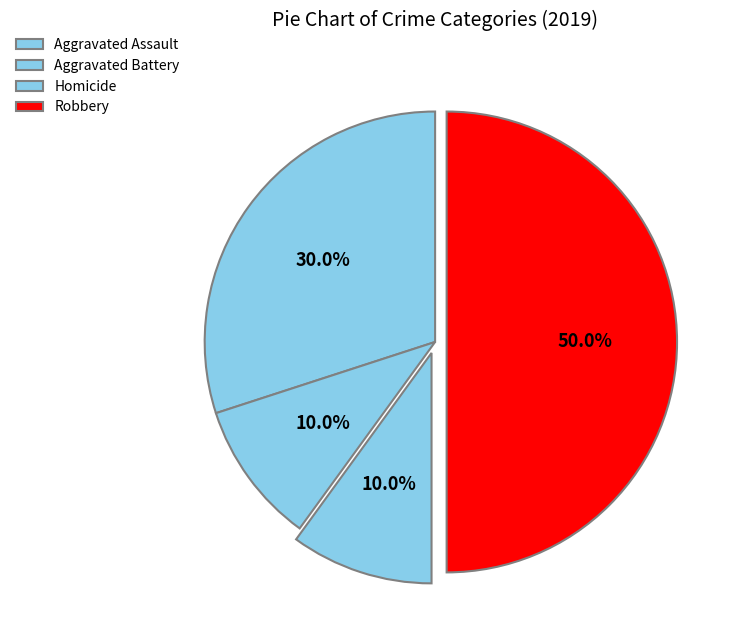

Is there any slice that represents more than half of the pie?

No